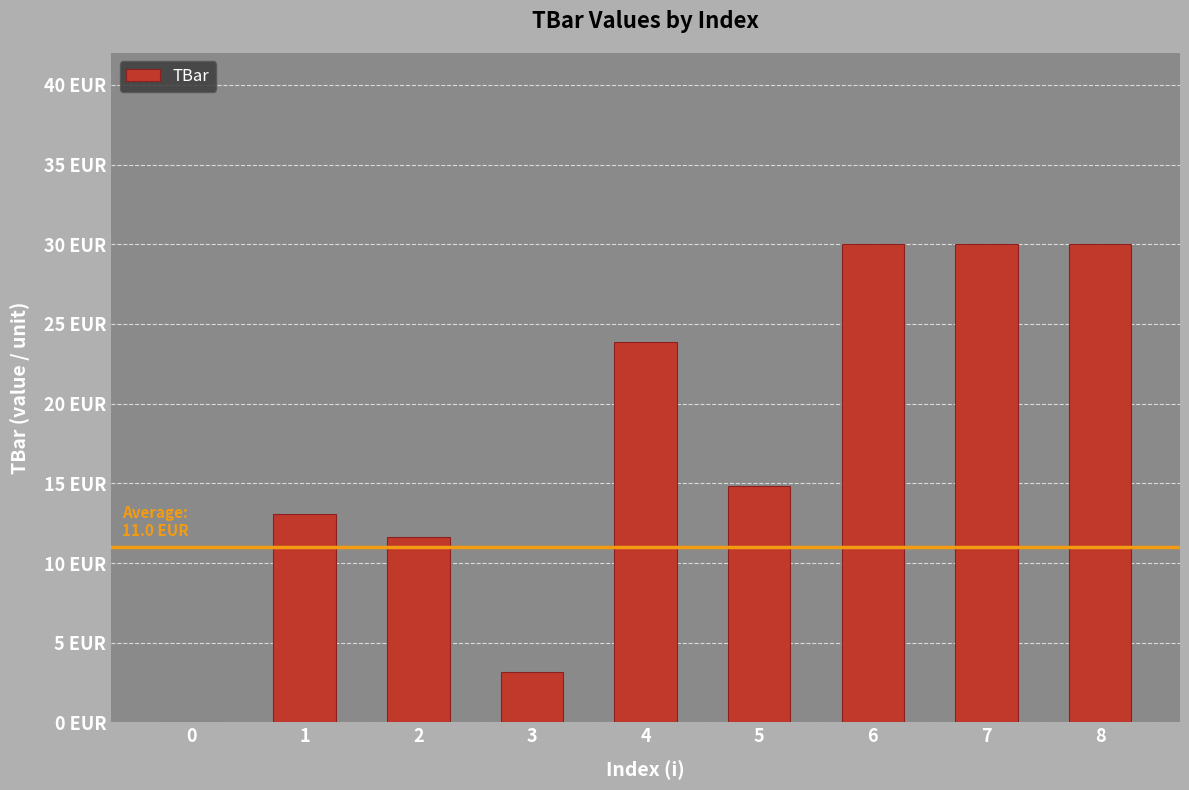

What is the difference between the maximum and minimum values?

30.0